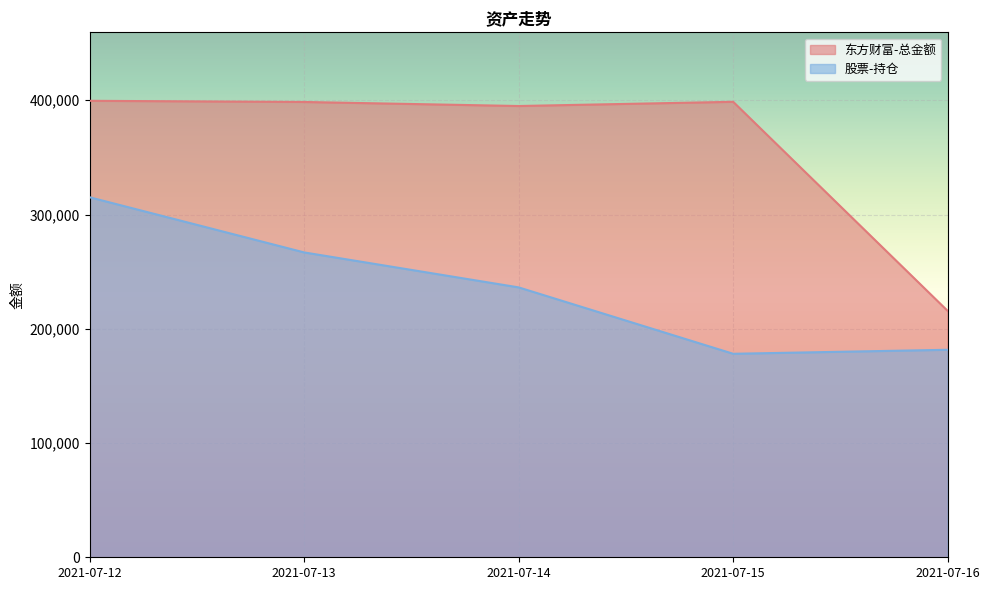

How many lines are shown in the chart?

2